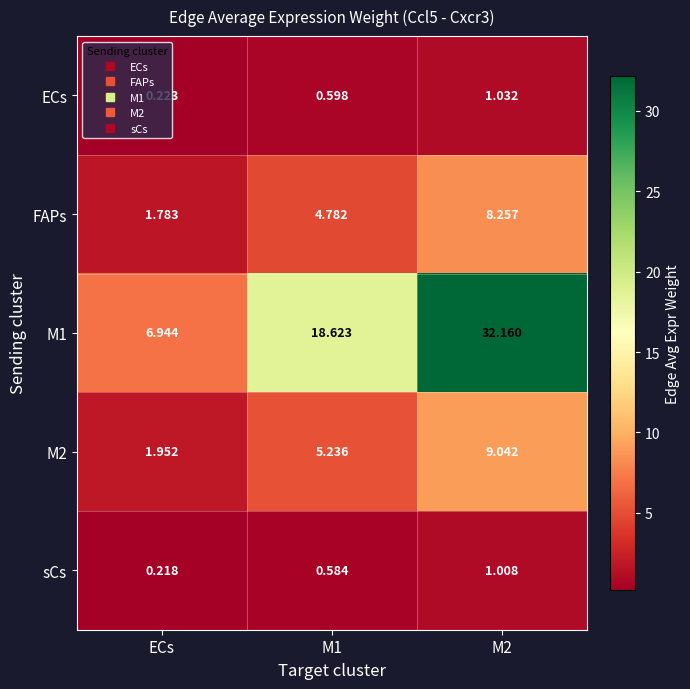

Is the value of M1 at M1 greater than the value of M2 at M2?

Yes